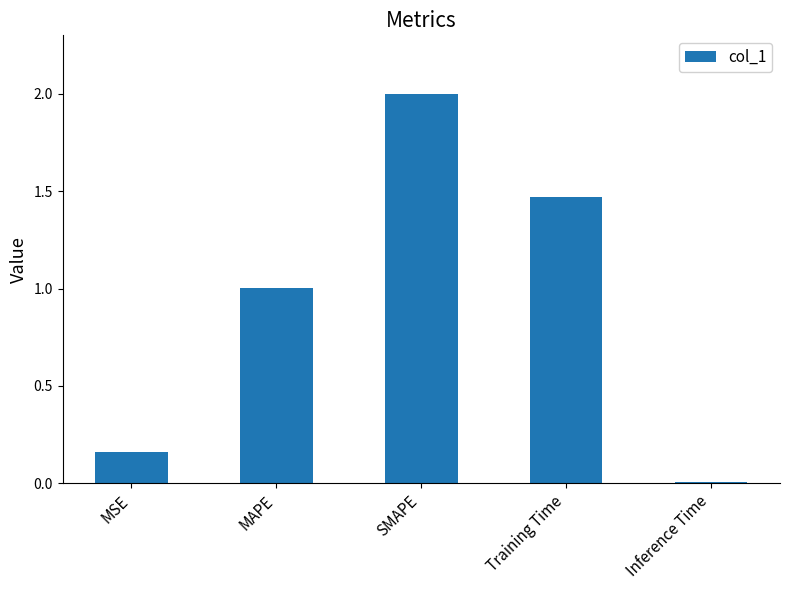

Rank the categories by value from highest to lowest.

SMAPE, Training Time, MAPE, MSE, Inference Time